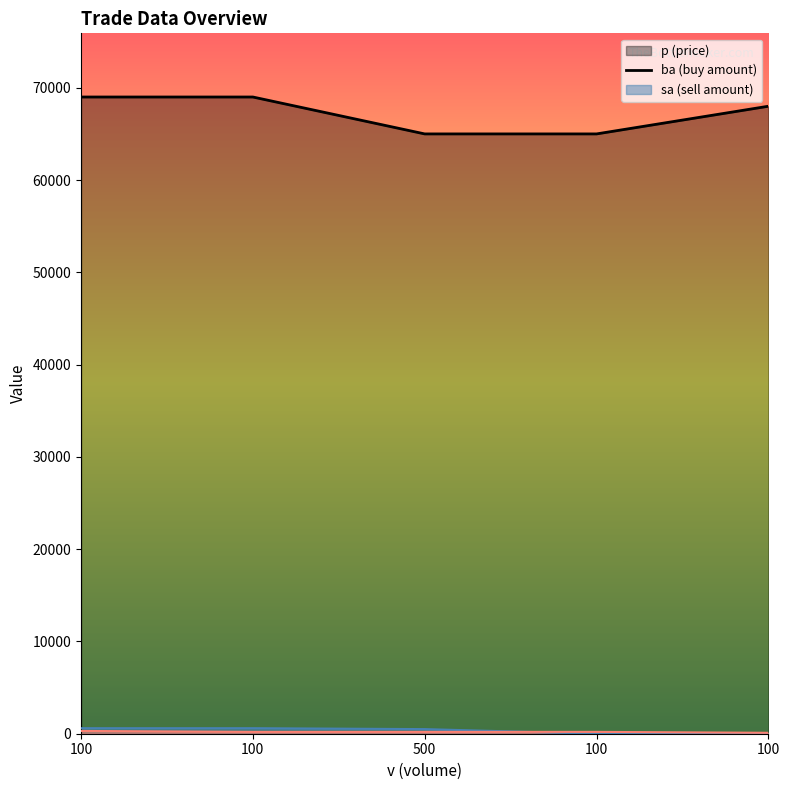

Where is sa_line nearest to the value 200?

100